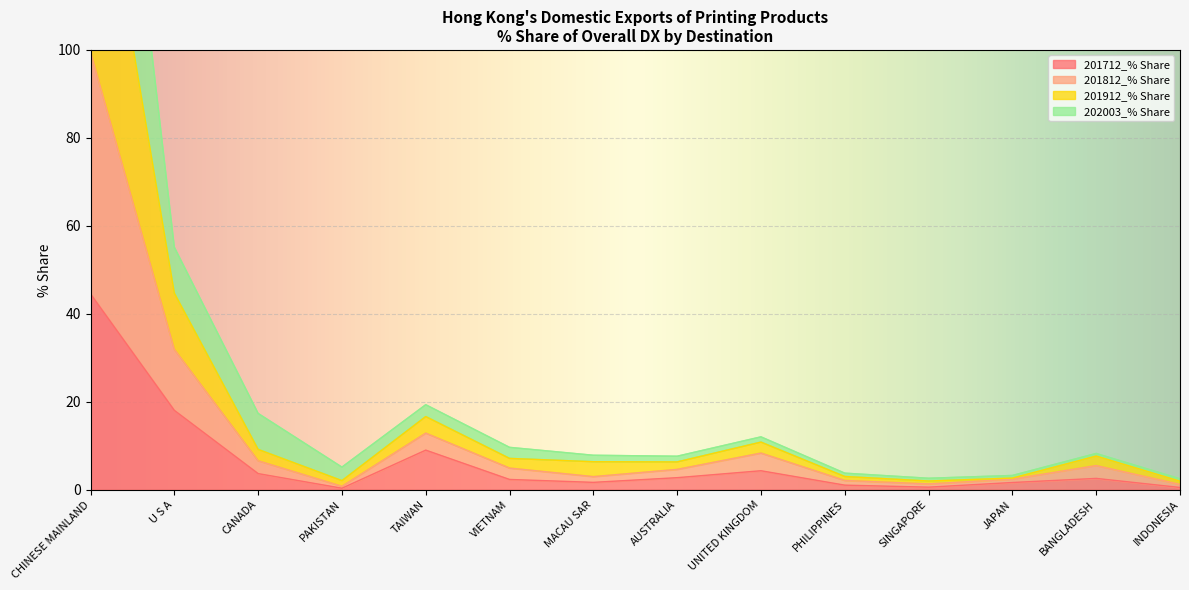

At which label does 201912_% Share reach its minimum?

INDONESIA